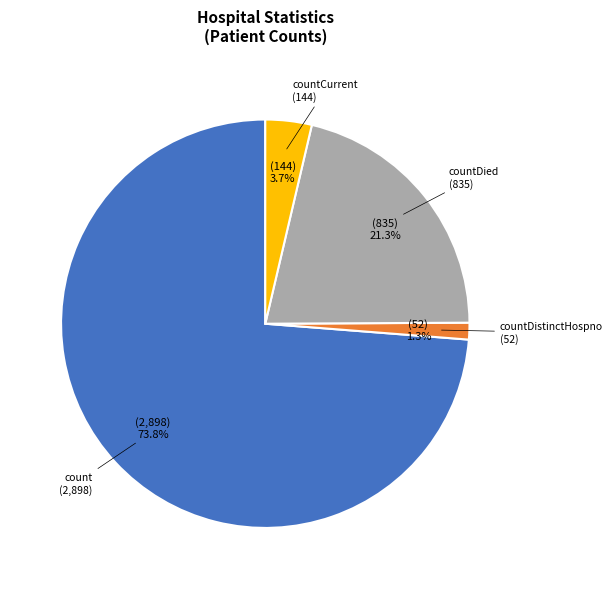

Is there a majority slice in this chart?

Yes